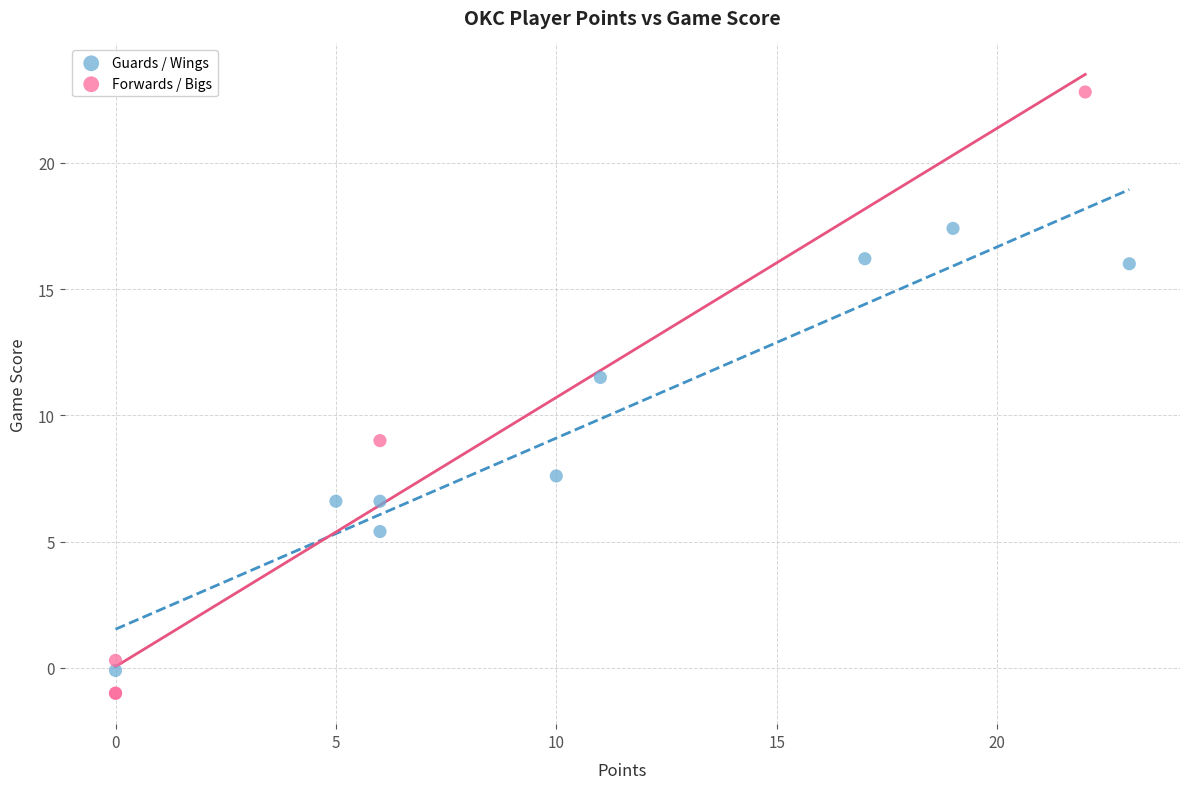

Which series contains the highest Y value?

Forwards / Bigs